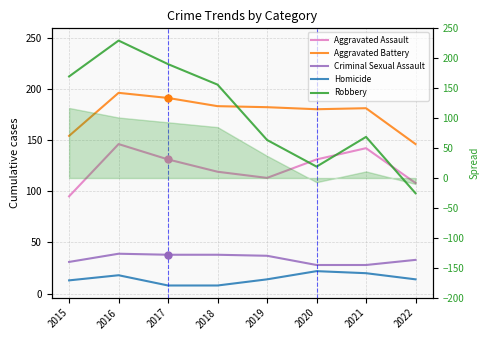

What is the value of the Aggravated Assault point at the 5th from the left?

113